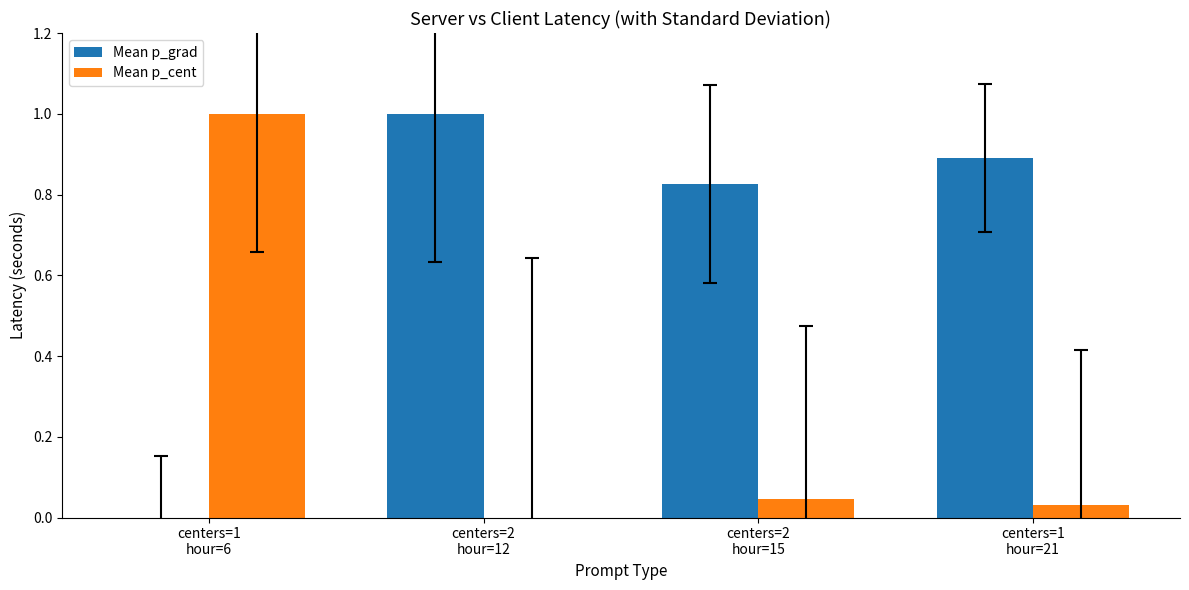

What is the maximum value shown in the chart?

1.0